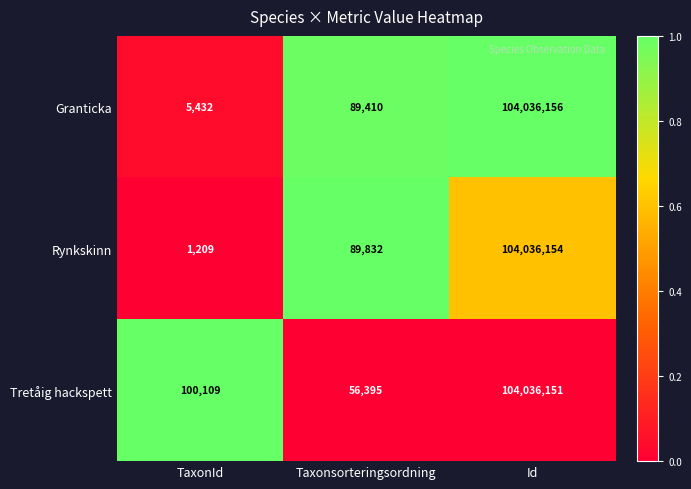

What is the total value across all series at TaxonId?

106750